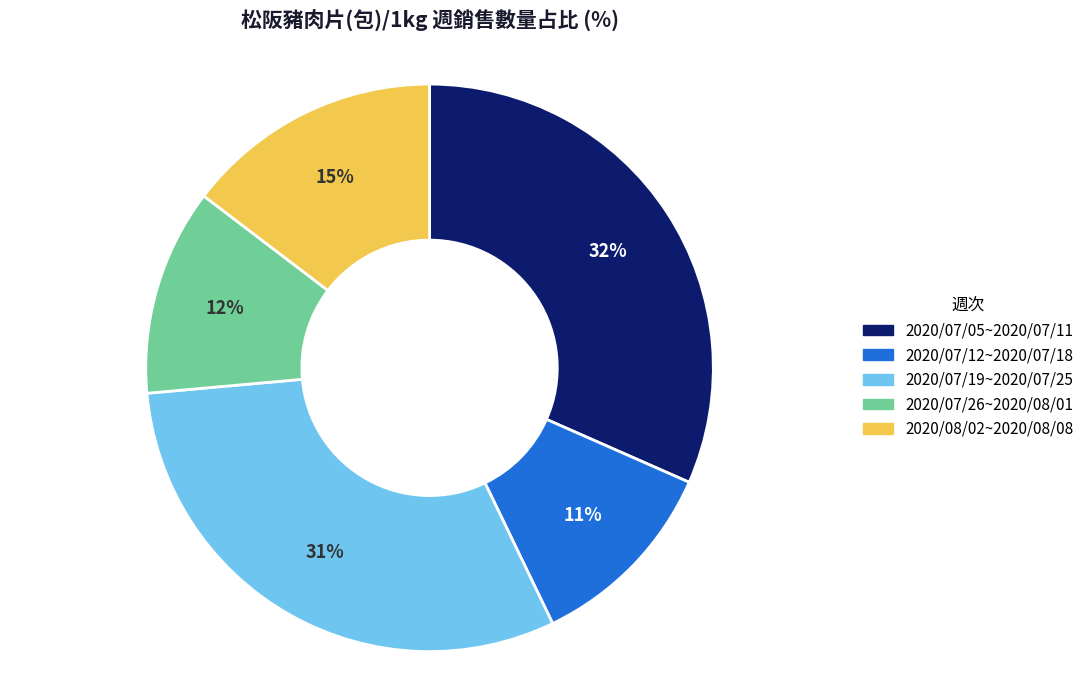

Is the sum of 2020/08/02~2020/08/08 and 2020/07/12~2020/07/18 greater than half?

No